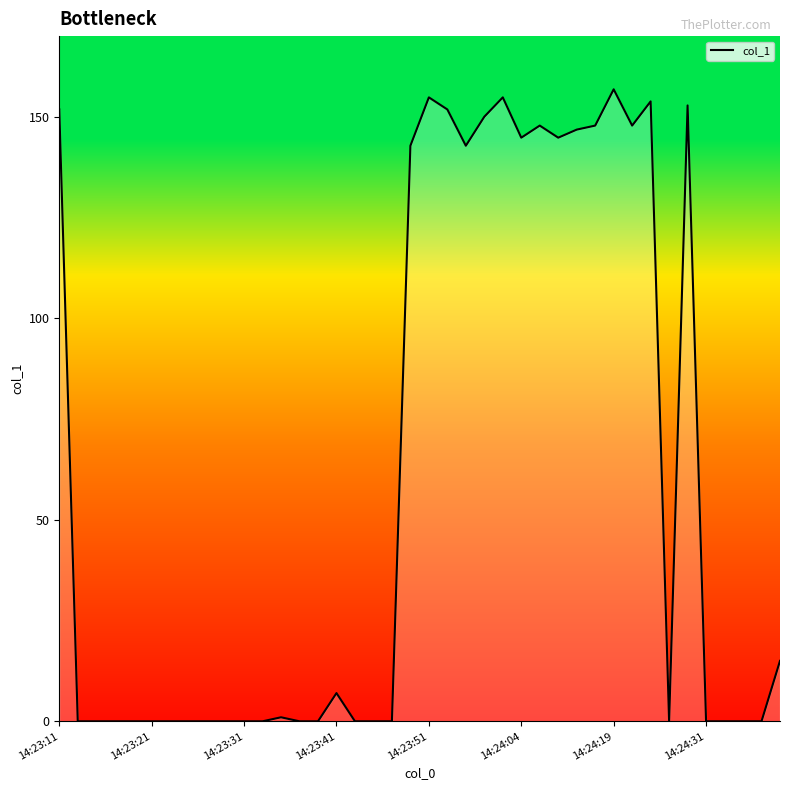

Reading left to right, list all the values displayed in this chart.

151.8	0.0	0.0	0.0	0.0	0.0	0.0	0.0	0.0	0.0	0.0	0.0	1.0	0.0	0.0	7.0	0.0	0.0	0.0	142.8	154.8	151.8	142.8	150.0	154.8	144.8	147.8	144.8	146.8	147.8	156.8	147.8	153.8	0.0	152.8	0.0	0.0	0.0	0.0	15.0